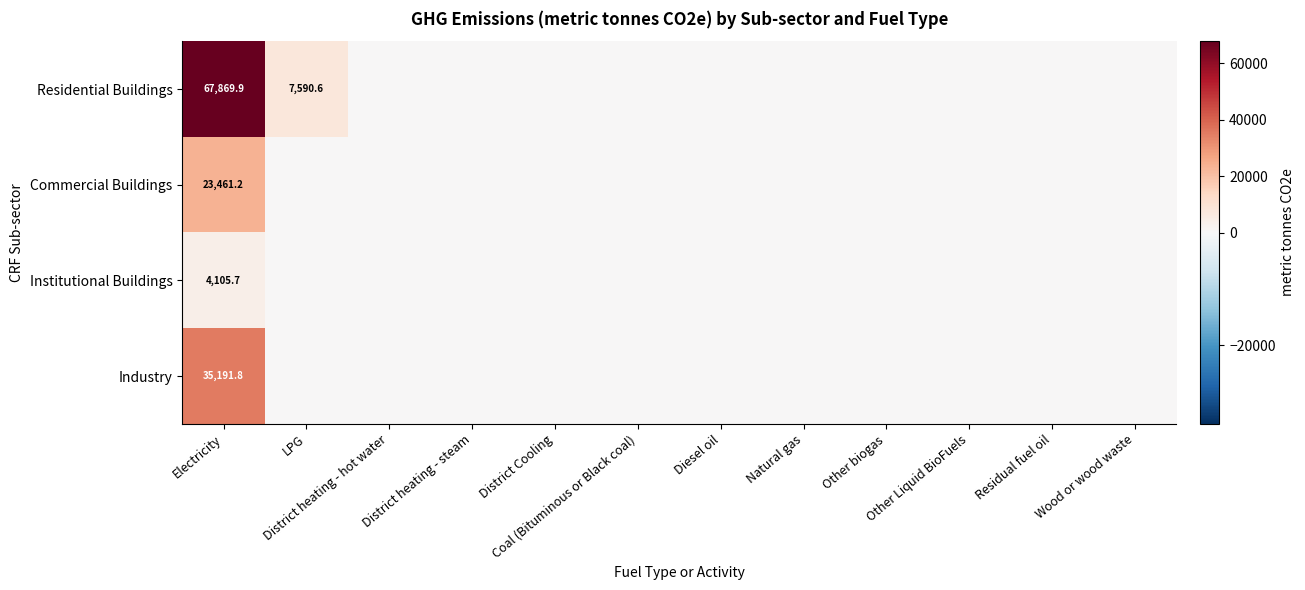

Which category has the lowest value in the Residential Buildings series?

District heating - hot water